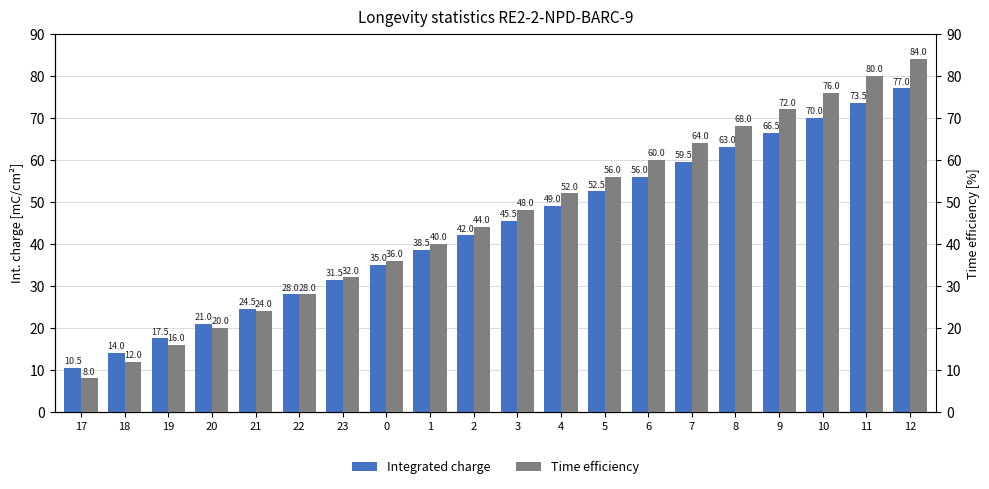

Which has a higher value, 9 or 7?

9